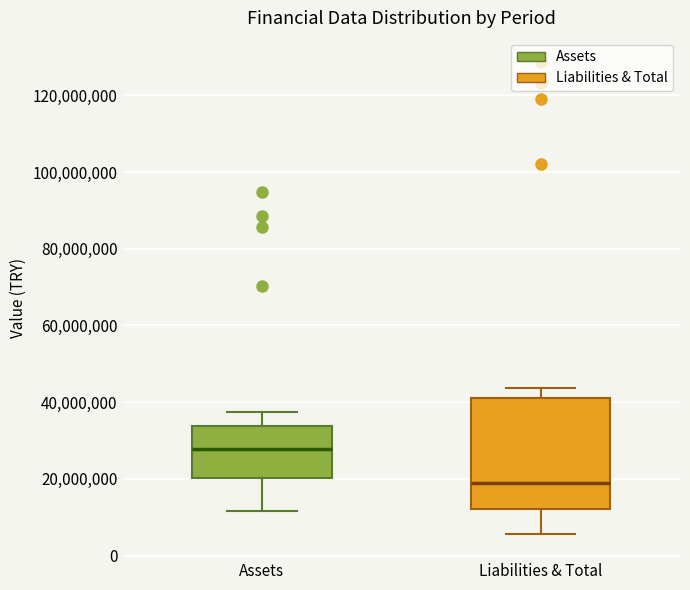

Reading left to right, read every box against the y-axis: the position of its median line, the range the box covers, and the ends of its whiskers. The values are not printed on the chart, so give them approximately, as read against the axis.

Assets: median 28000000, box 20000000 to 34000000, whiskers 12000000 to 38000000
Liabilities & Total: median 20000000, box 12000000 to 42000000, whiskers 6000000 to 44000000